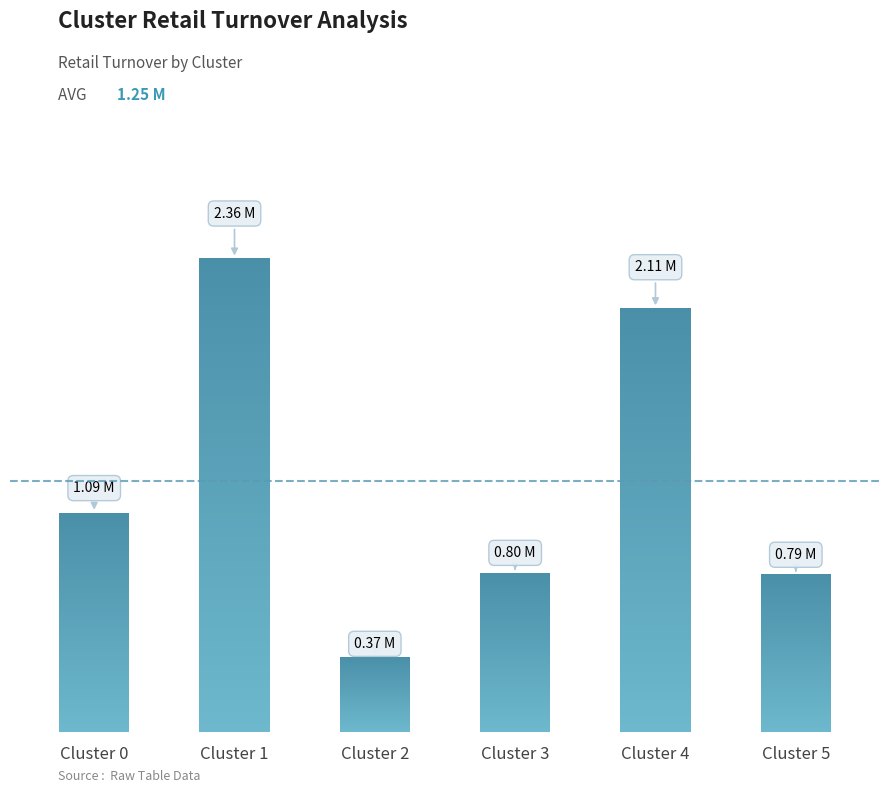

Which has a higher value, 4 or 5?

4